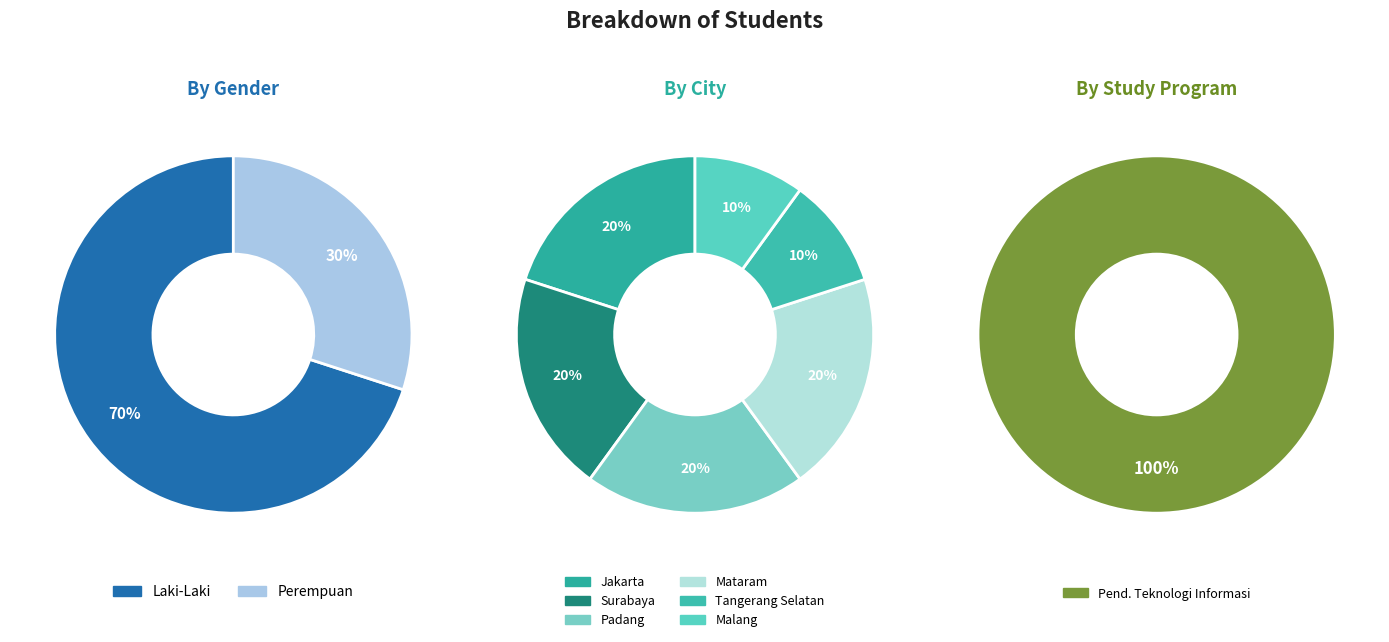

Which category accounts for the majority?

Laki-Laki